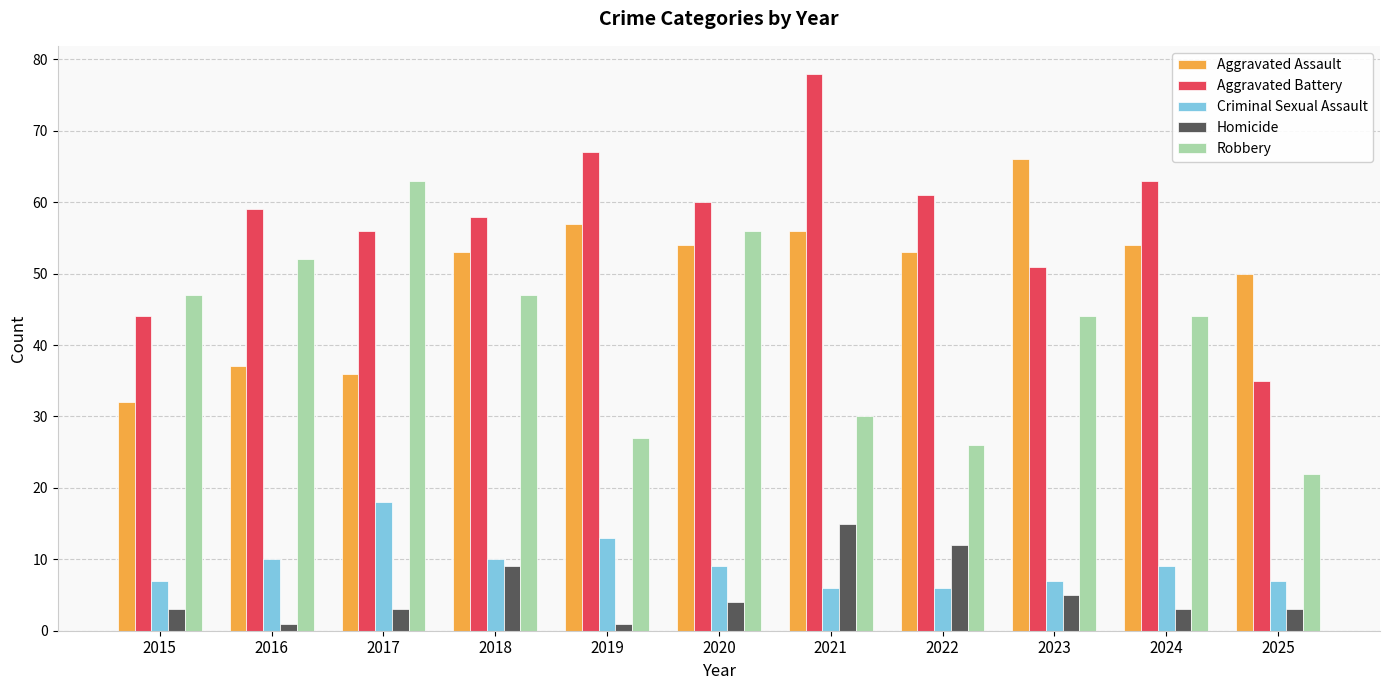

What is the difference between the second highest and second lowest values in the Aggravated Battery series?

23